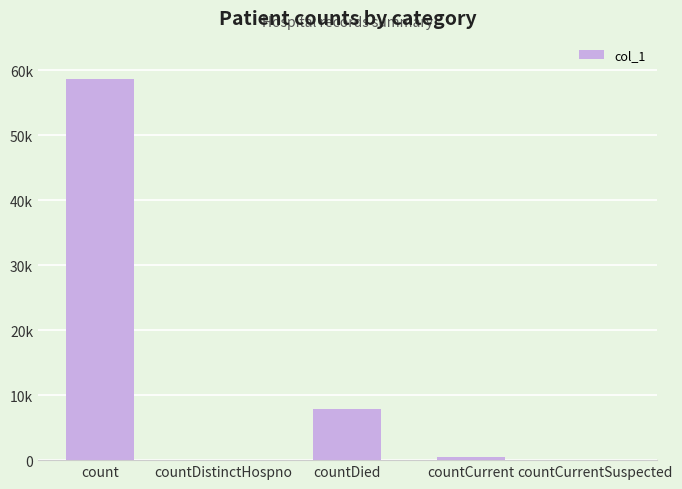

Are the bars grouped side by side (vs. stacked)?

No